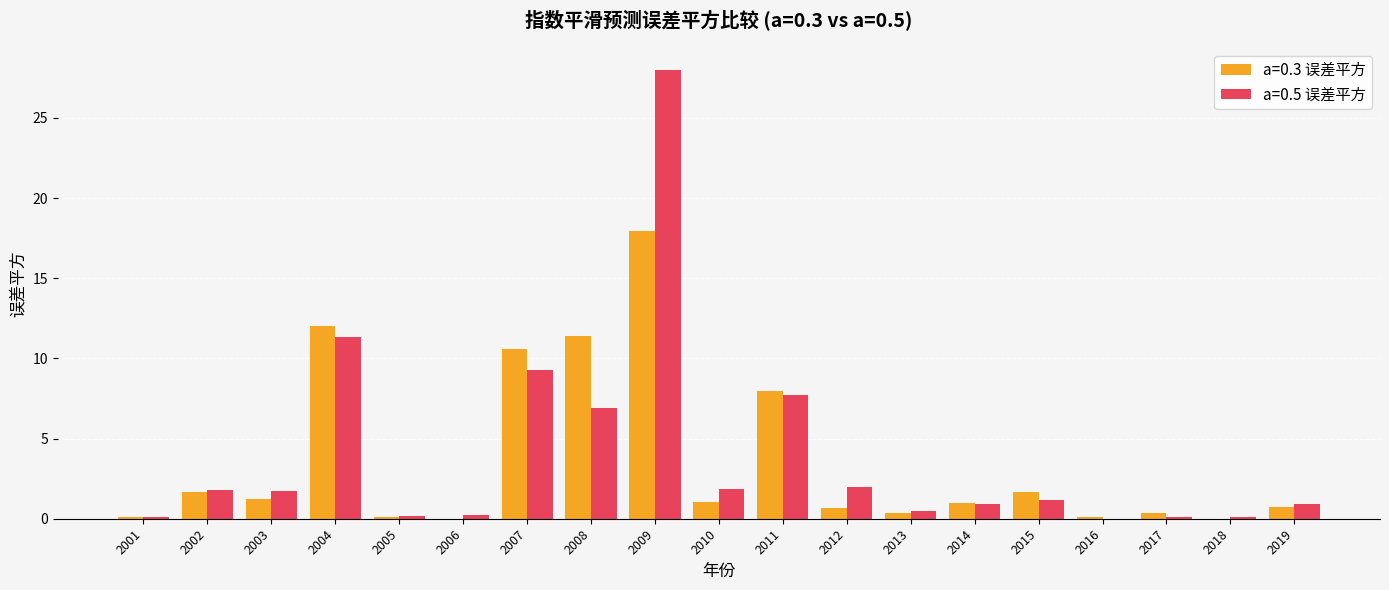

At which category is the sum across all series the highest?

2009